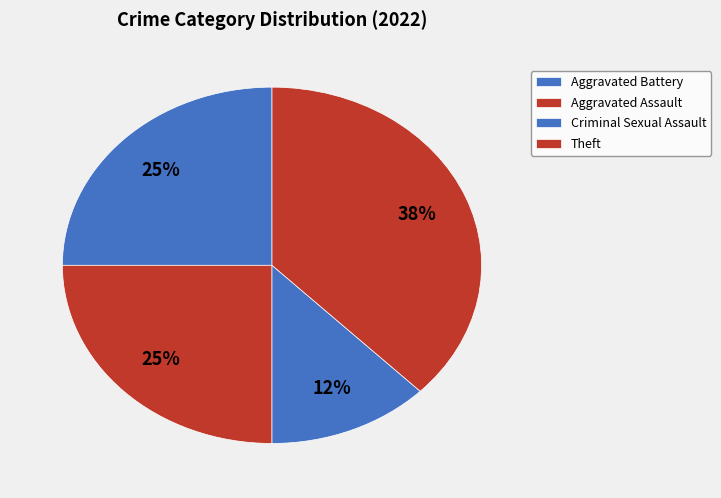

Count the number of slices in the pie.

4